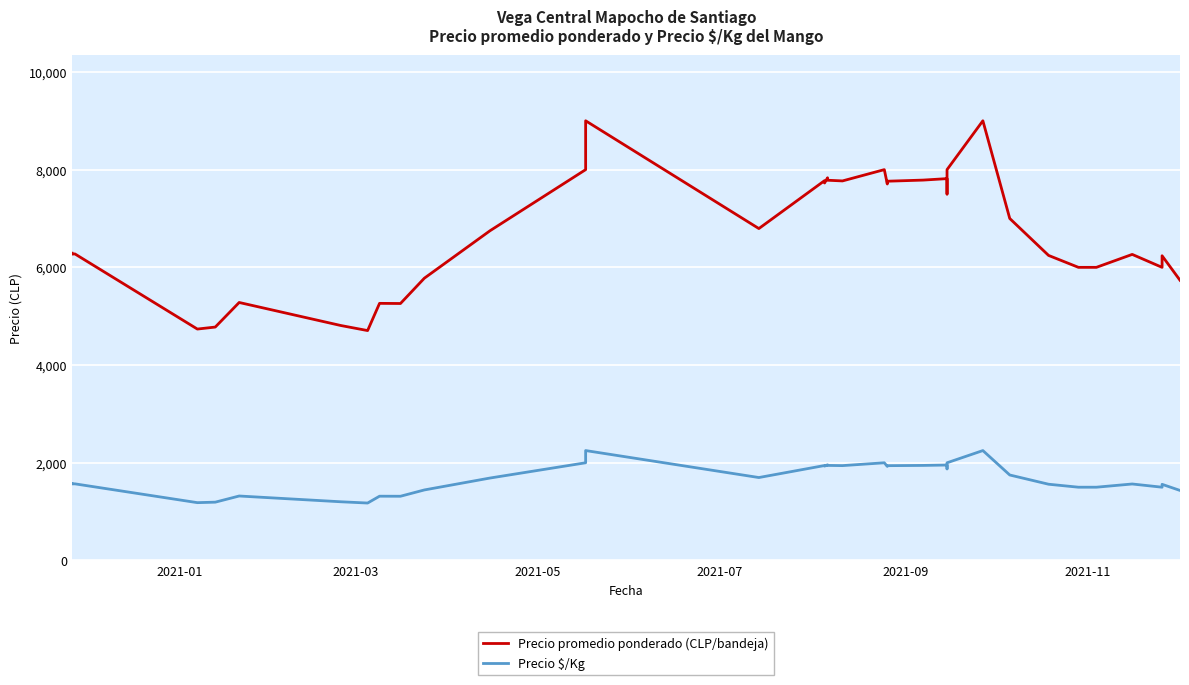

What is the difference between the maximum and minimum values in the Precio promedio ponderado (CLP/bandeja) series?

4294